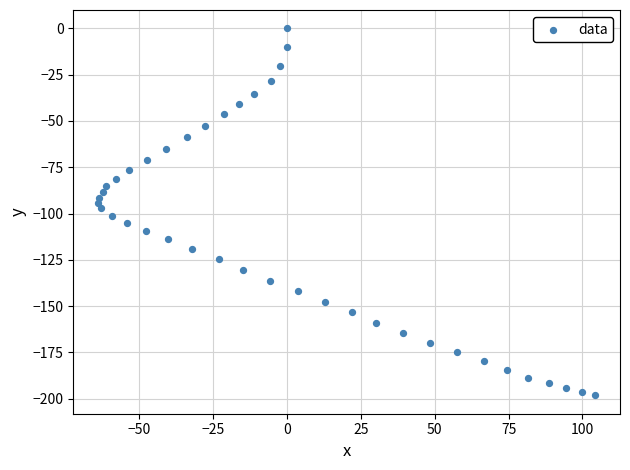

What is the range of Y values (max minus min)?

198.2